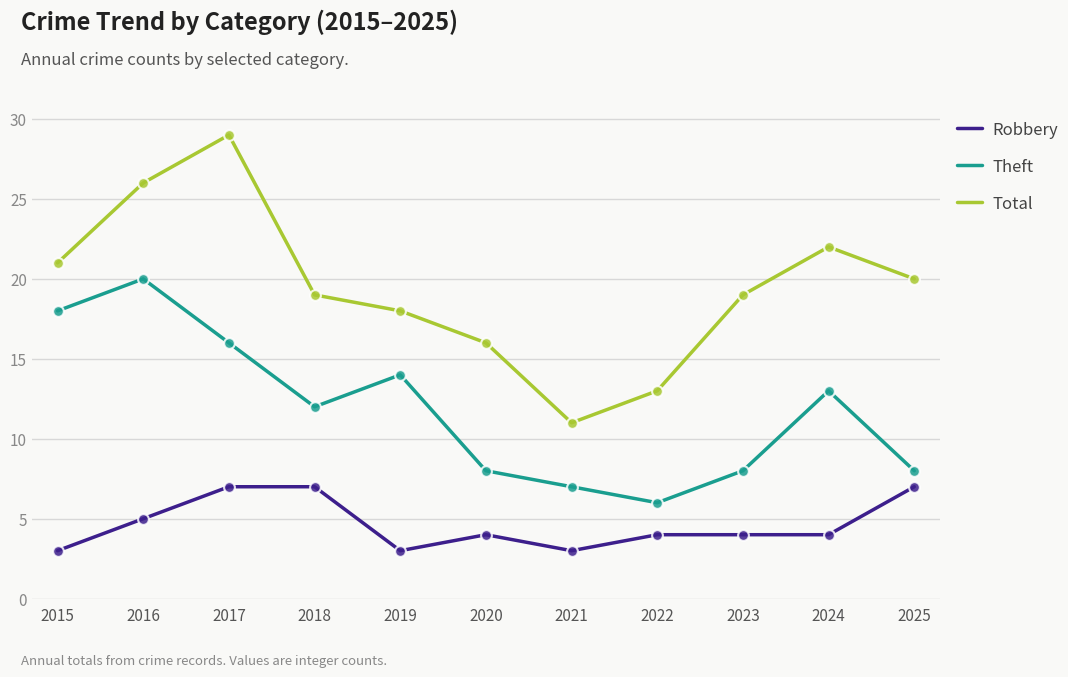

Which series has the largest total across all categories?

Total